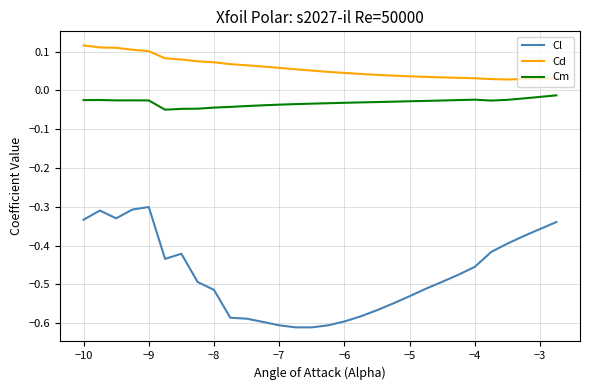

True or false: Cm and Cd intersect in this chart.

False